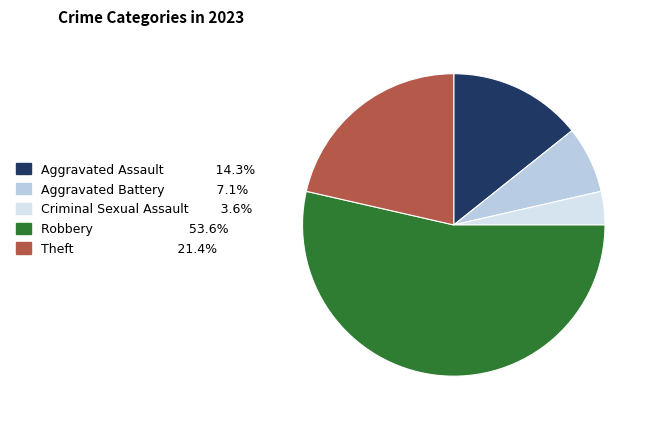

Which slice is the smallest?

Criminal Sexual Assault